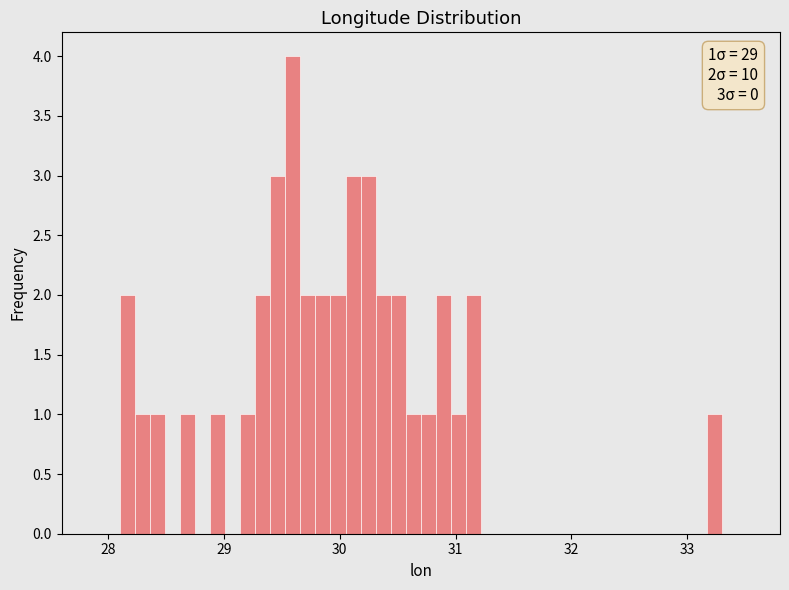

Around what value on the x-axis is the tallest bar? Give the approximate position of its centre, as read against the axis.

29.6